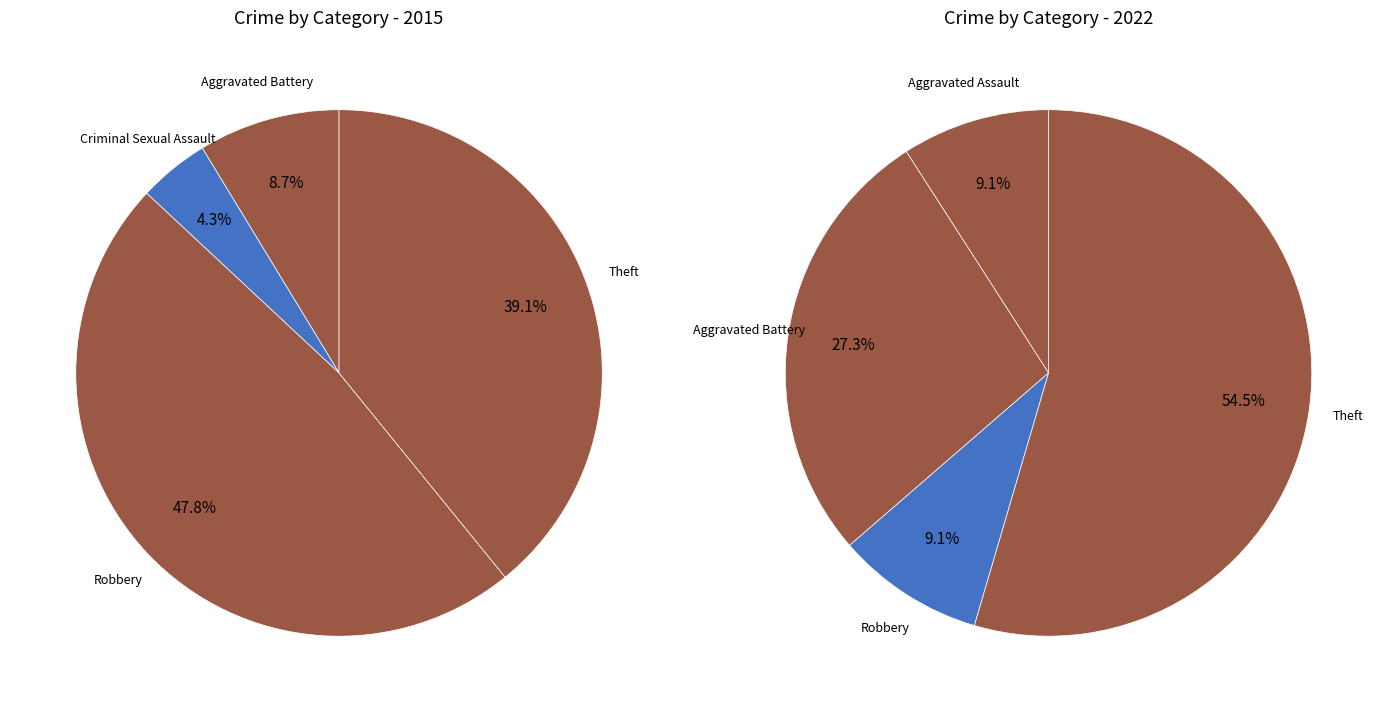

Is there any slice that represents more than half of the pie?

No